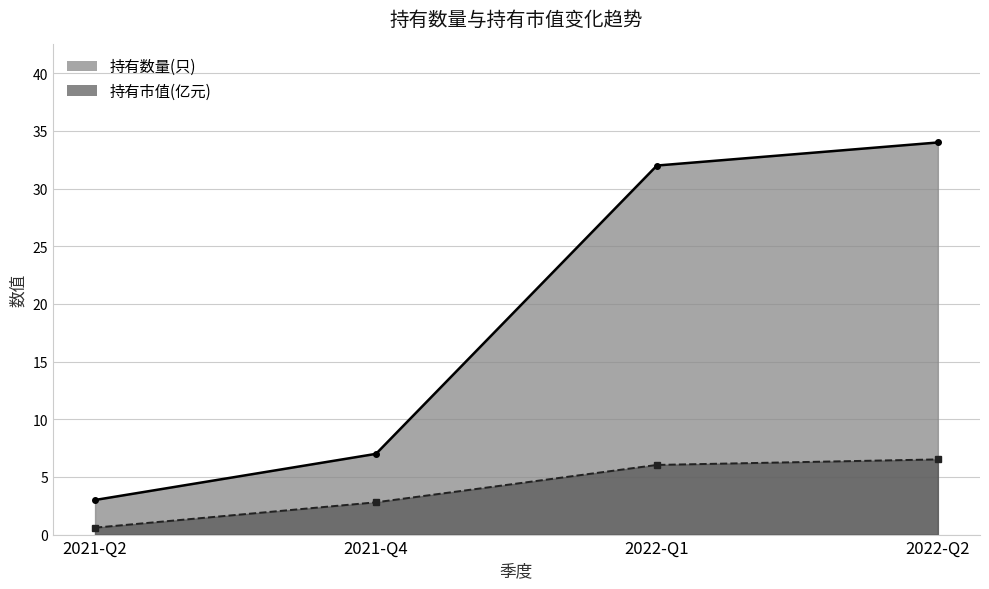

Which category has the highest value across all series?

2022-Q2